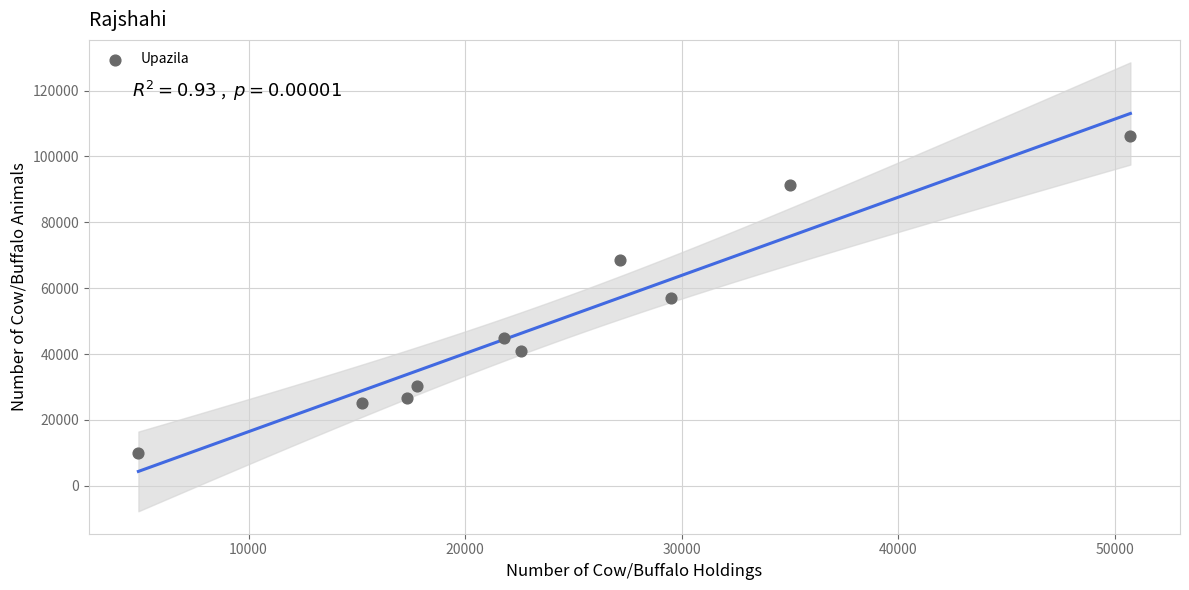

What is the average X value?

24205